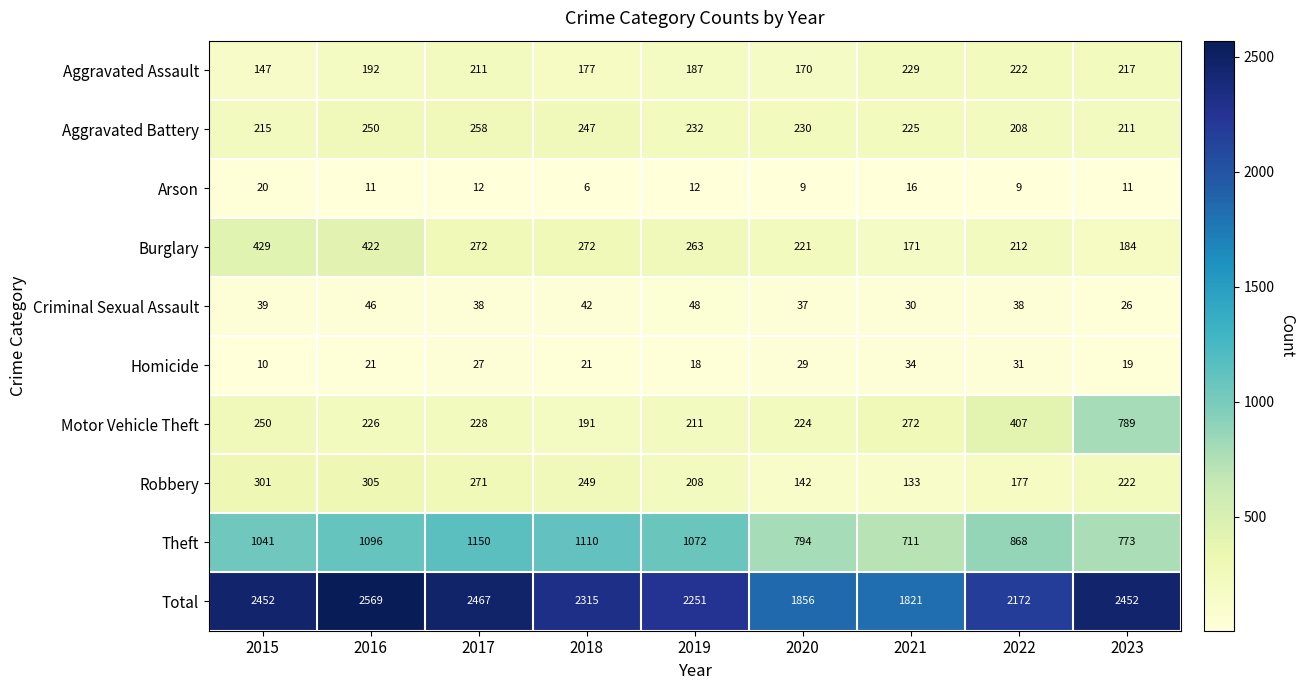

Count the number of categories in the chart.

9